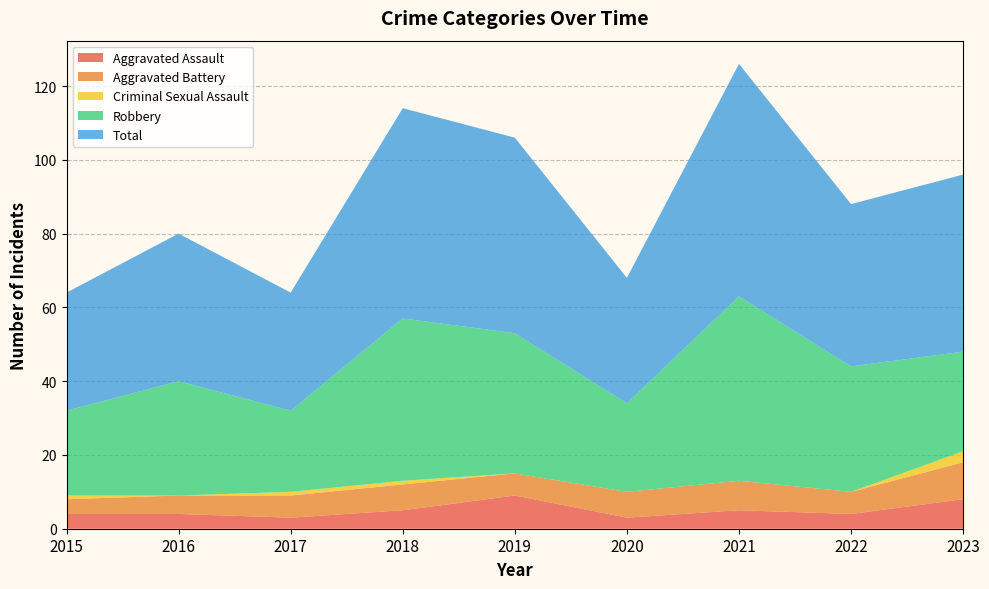

Reading left to right, transcribe all the data shown in this chart.

Aggravated Assault: 4	4	3	5	9	3	5	4	8
Aggravated Battery: 4	5	6	7	6	7	8	6	10
Criminal Sexual Assault: 1	0	1	1	0	0	0	0	3
Robbery: 23	31	22	44	38	24	50	34	27
Total: 32	40	32	57	53	34	63	44	48